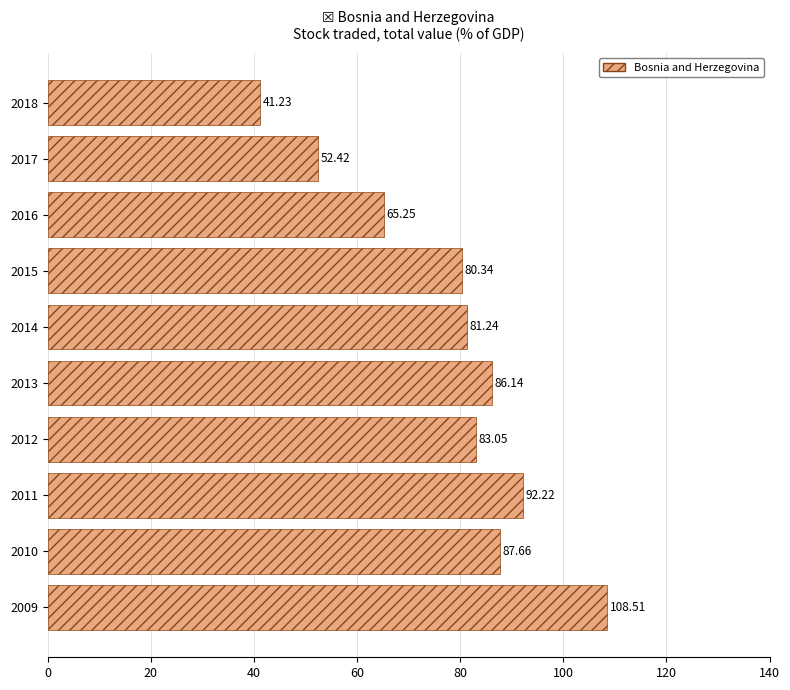

Does the chart contain any negative values?

No